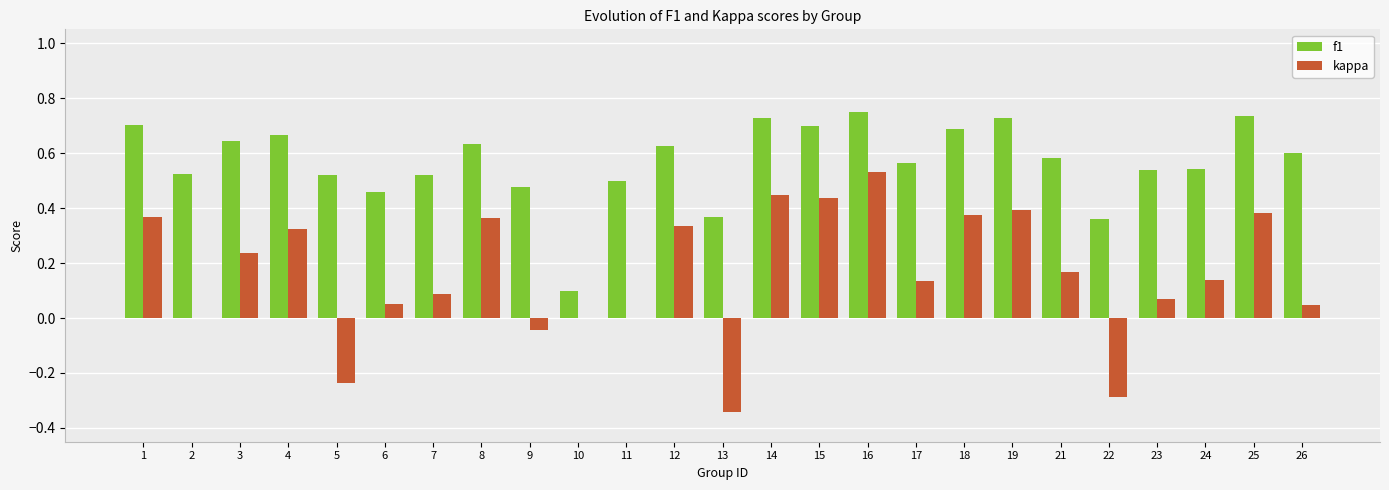

What is the sum of the f1 values at 23 and 11?

1.0